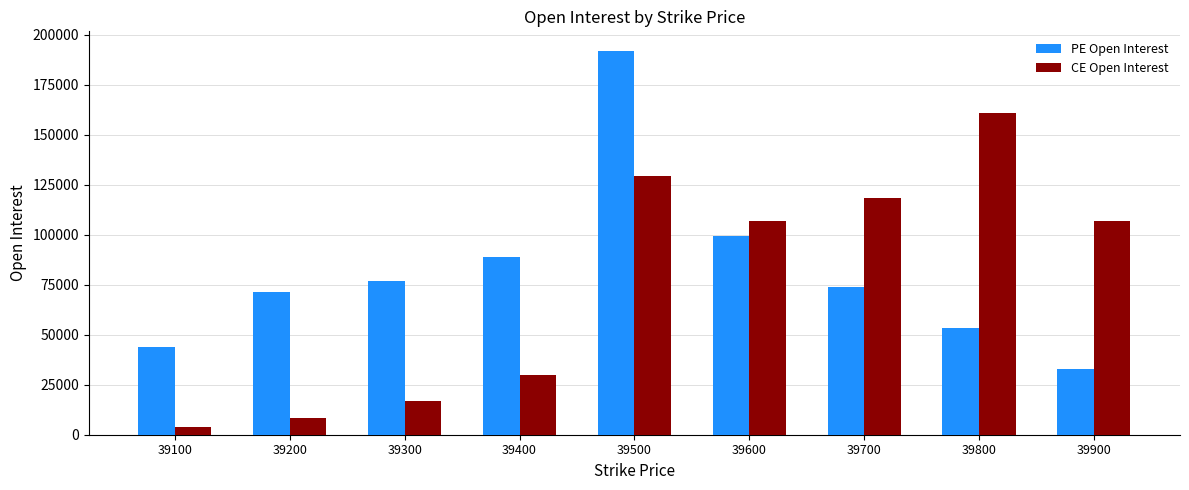

How many bars are there in total?

18